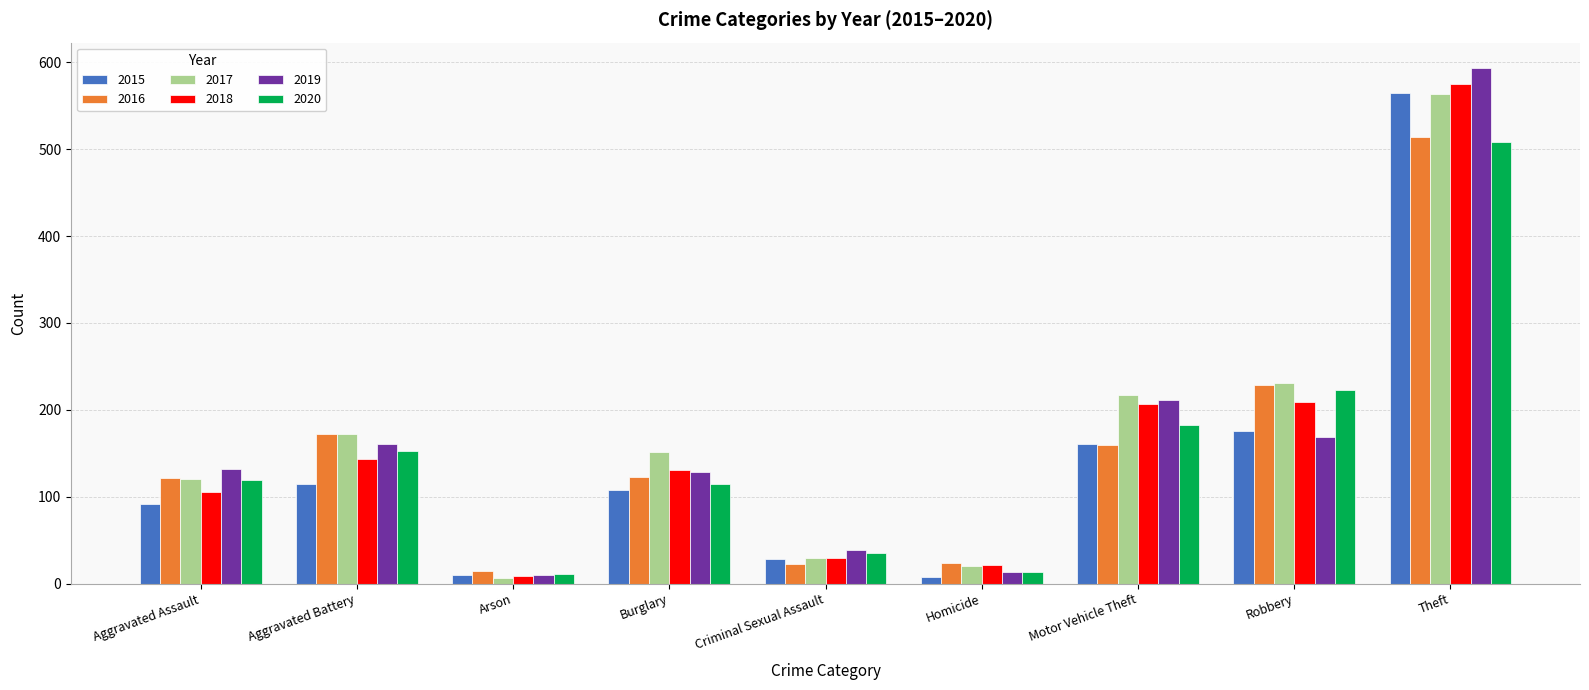

Which category has the highest value in the 2015 series?

Theft